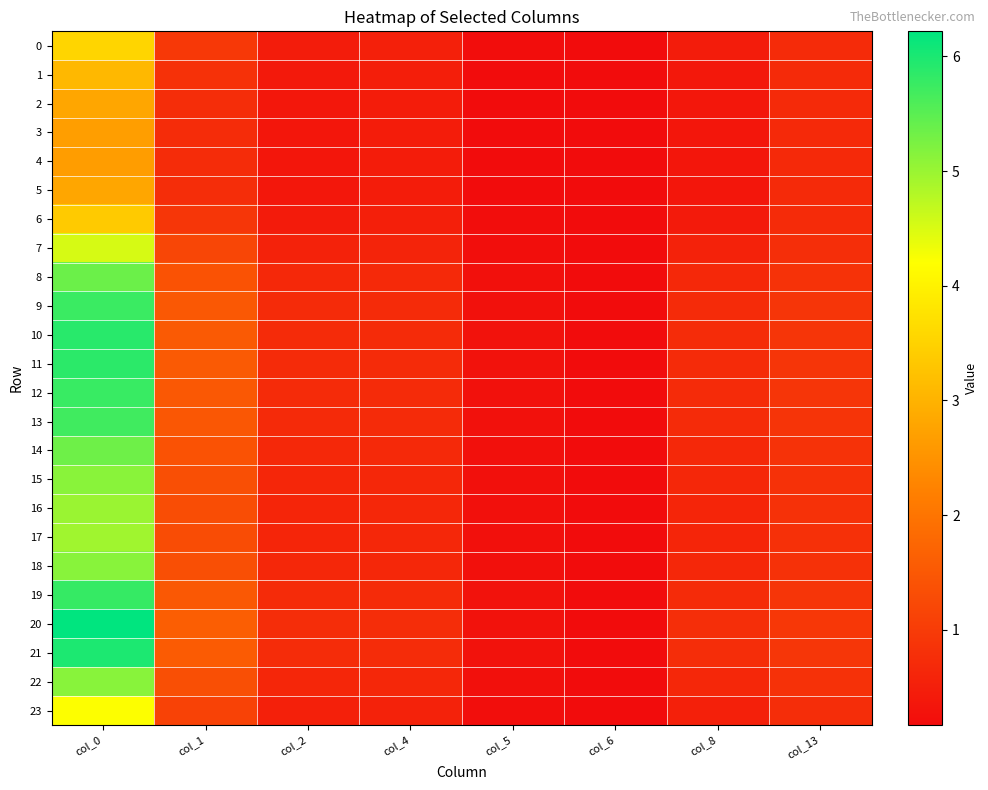

At col_1, list the series in order from largest to smallest.

20, 21, 10, 11, 19, 12, 9, 13, 8, 14, 18, 22, 15, 16, 17, 7, 23, 0, 6, 1, 2, 5, 3, 4